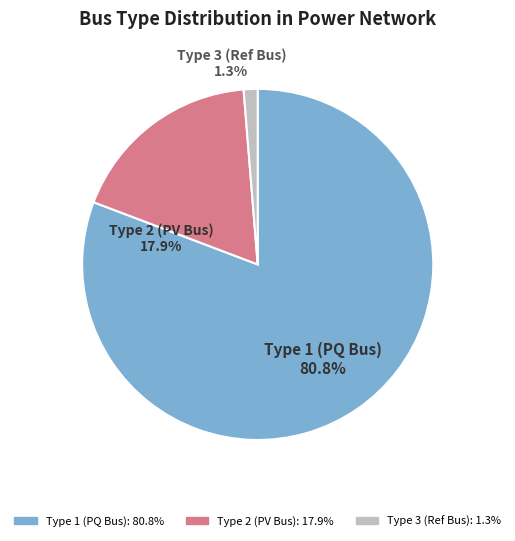

The 3 slice represents 11% of the pie. True or false?

False